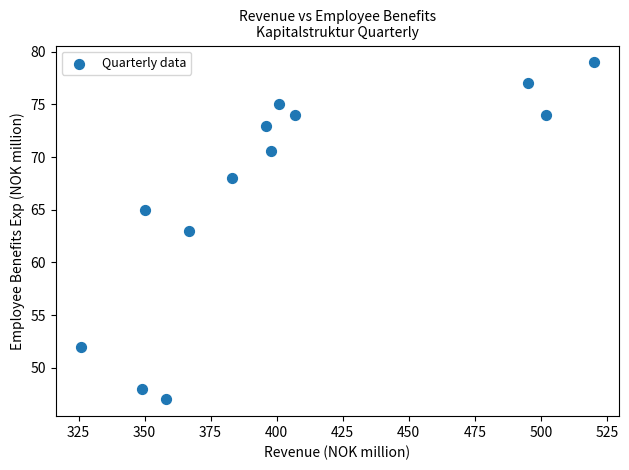

What is the range of Y values (max minus min)?

32.0